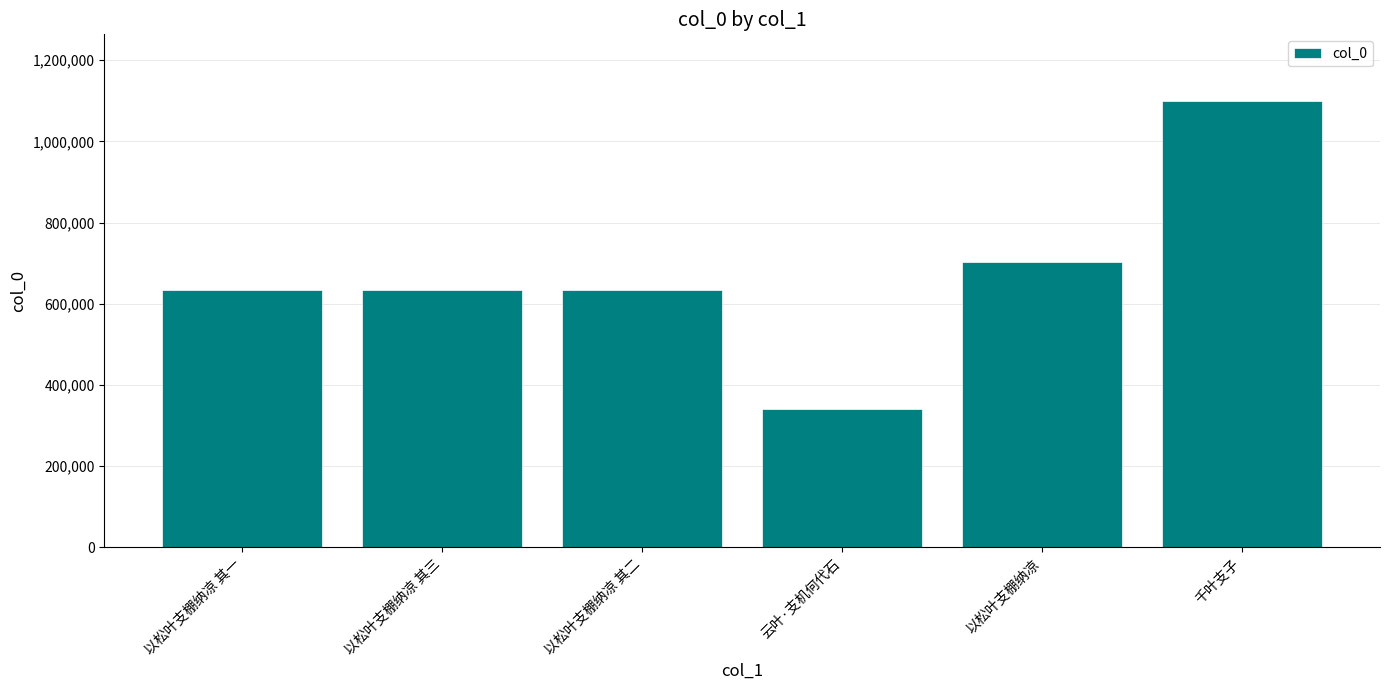

What is the greatest value displayed?

1098968